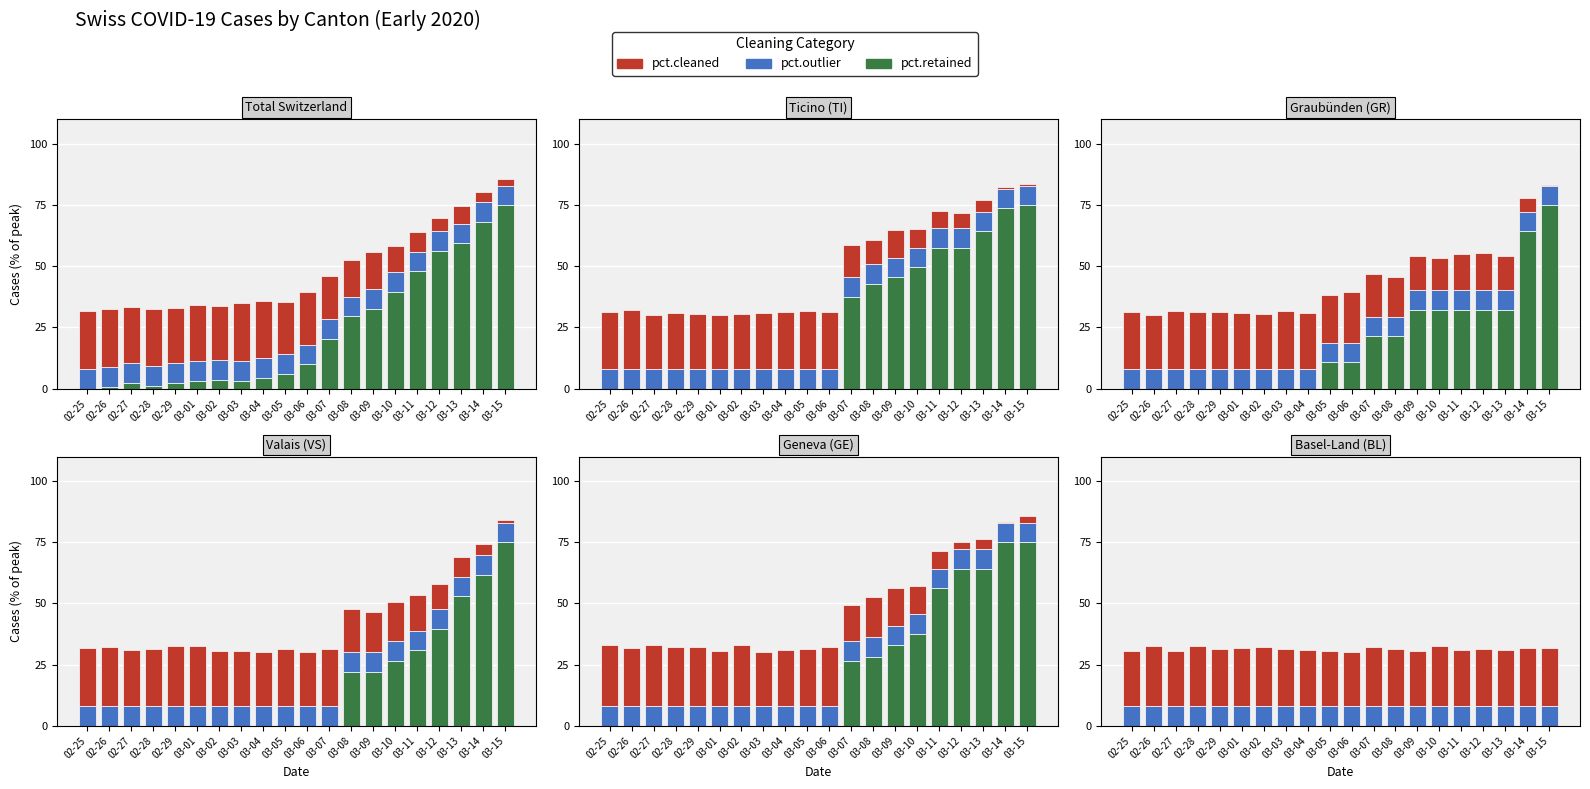

Between 03-14 and 03-08, which is larger?

03-14